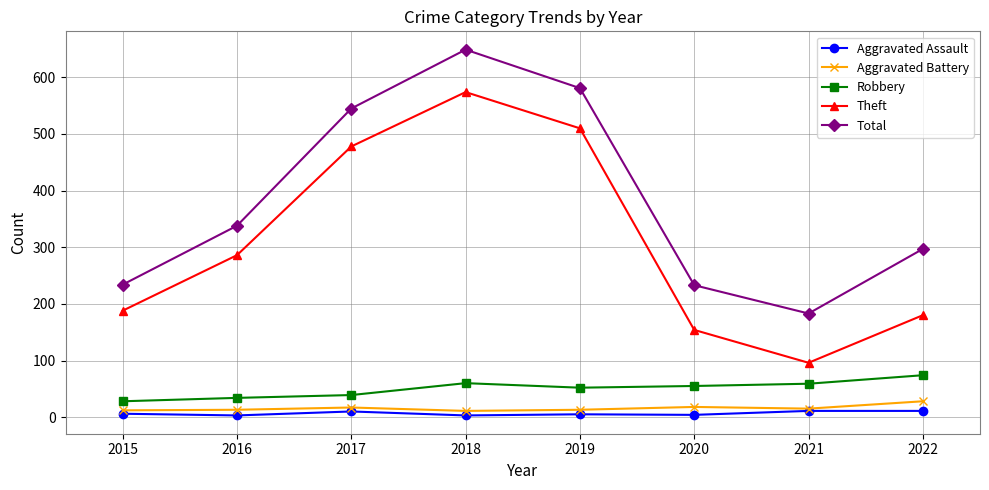

At which category is the sum across all series the highest?

2018